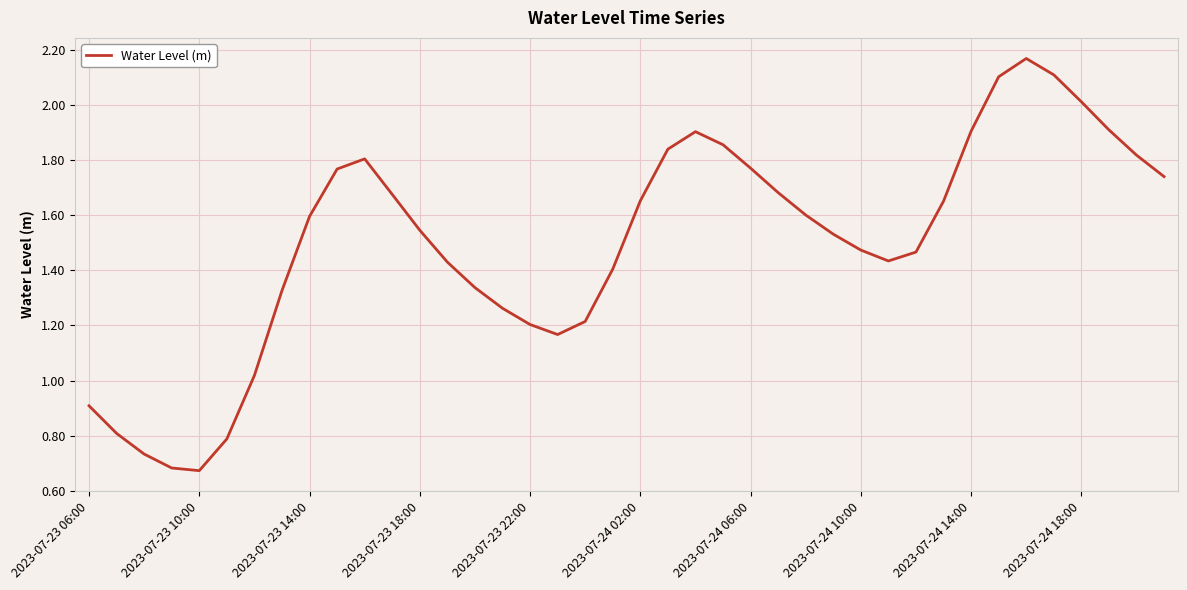

How many categories are shown in the chart?

40